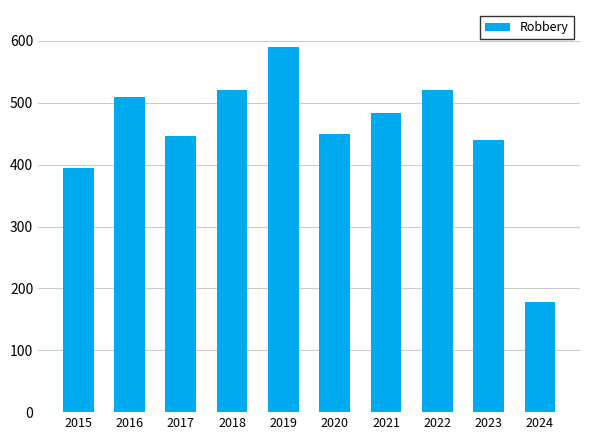

Where is the data nearest to the value 384?

2015